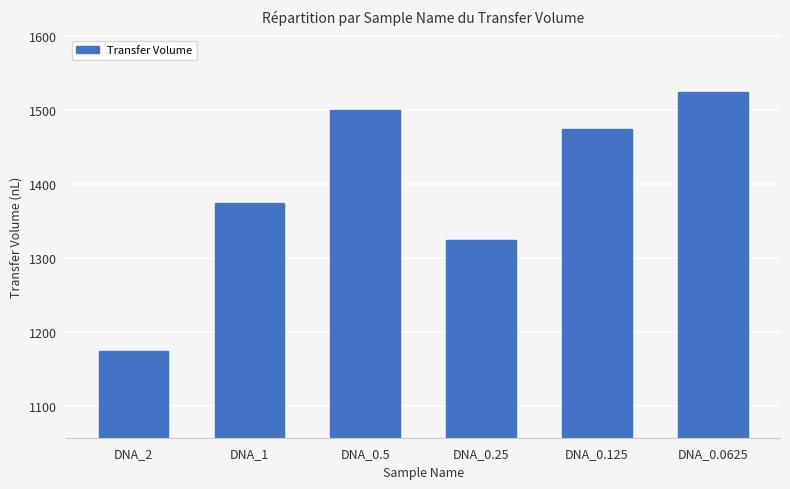

True or false: the data shows 1375.0 at DNA_1.

True